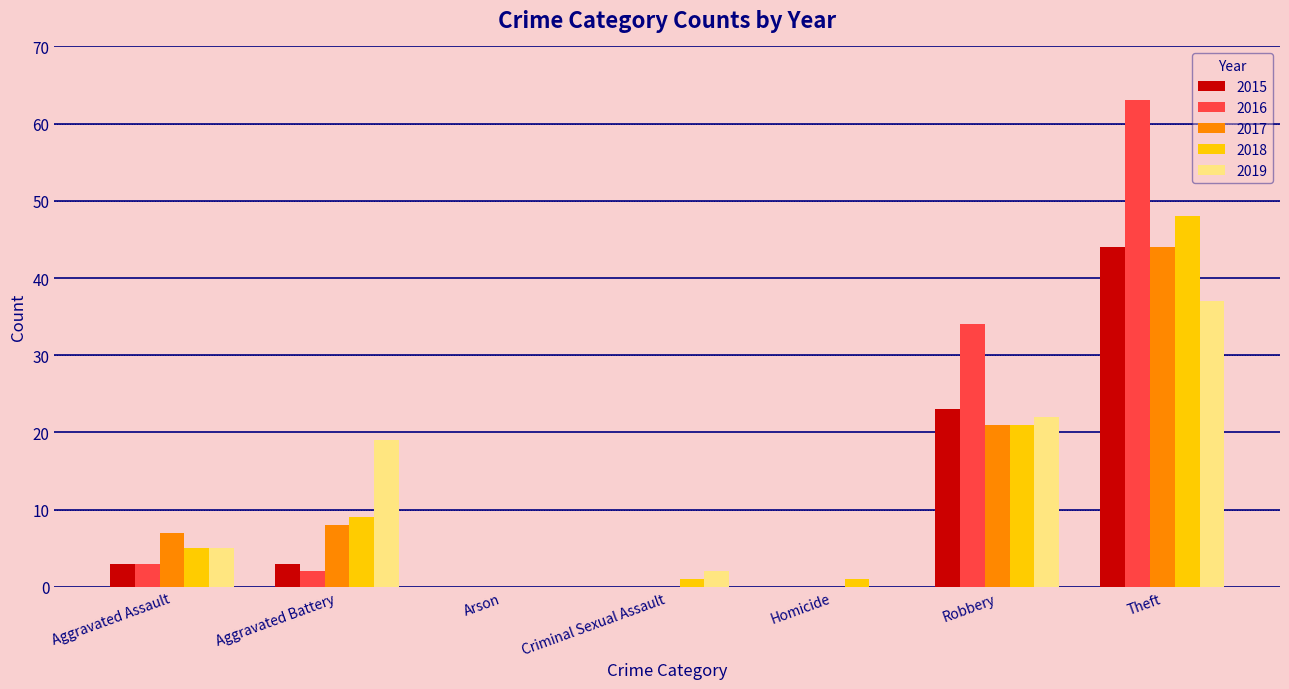

What is the total value across all series at Robbery?

121